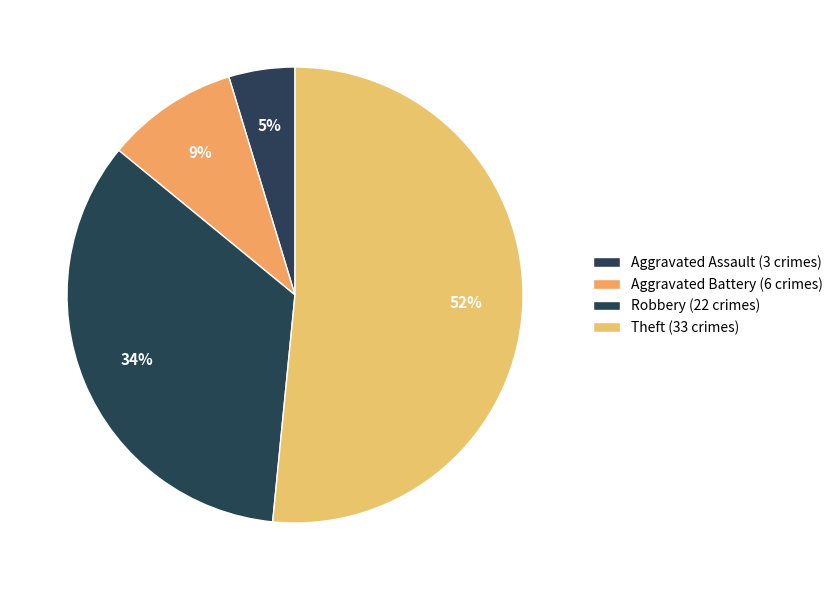

How many segments does this pie chart have?

4